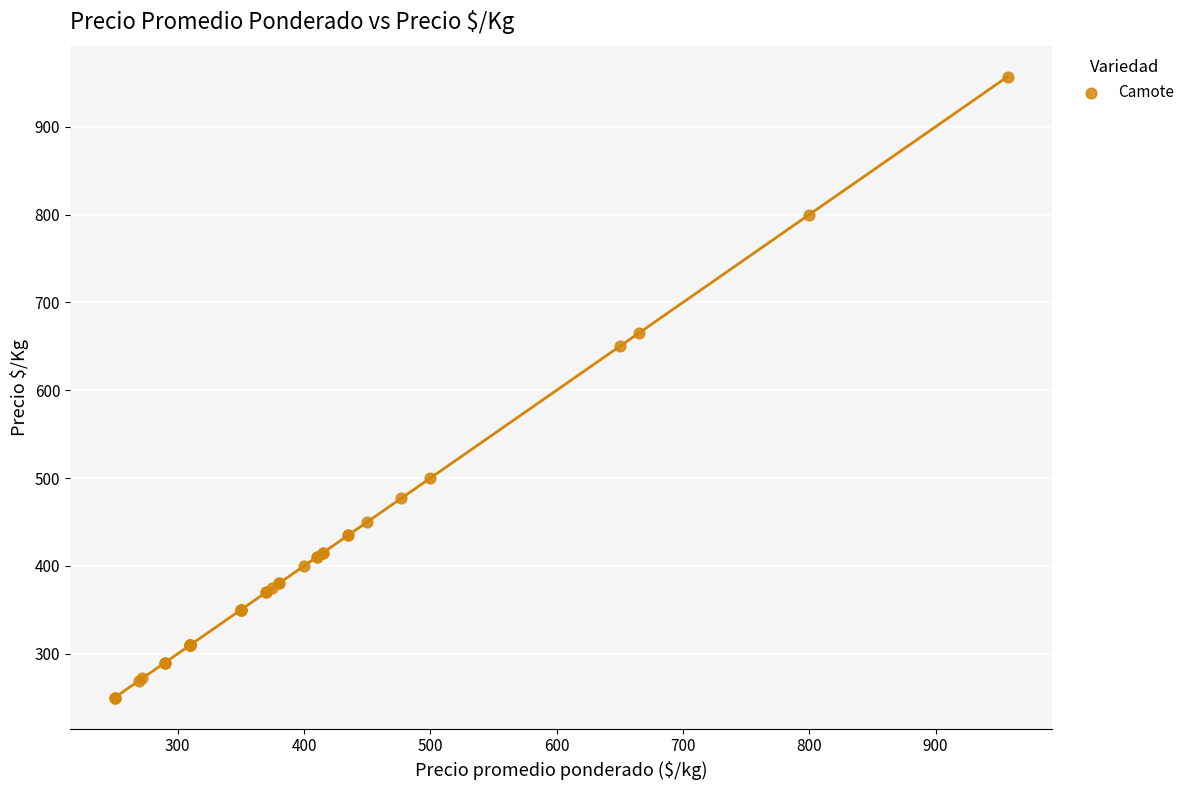

What Y value in the scatter plot is closest to 603?

650